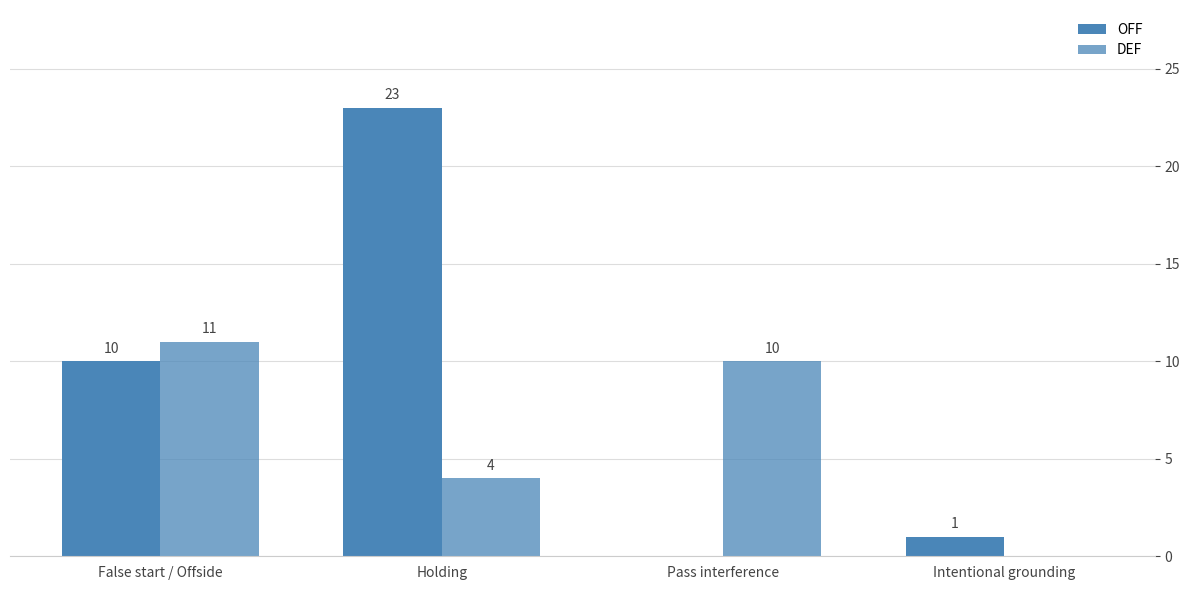

What is the sum of the DEF values at Holding and Pass interference?

14